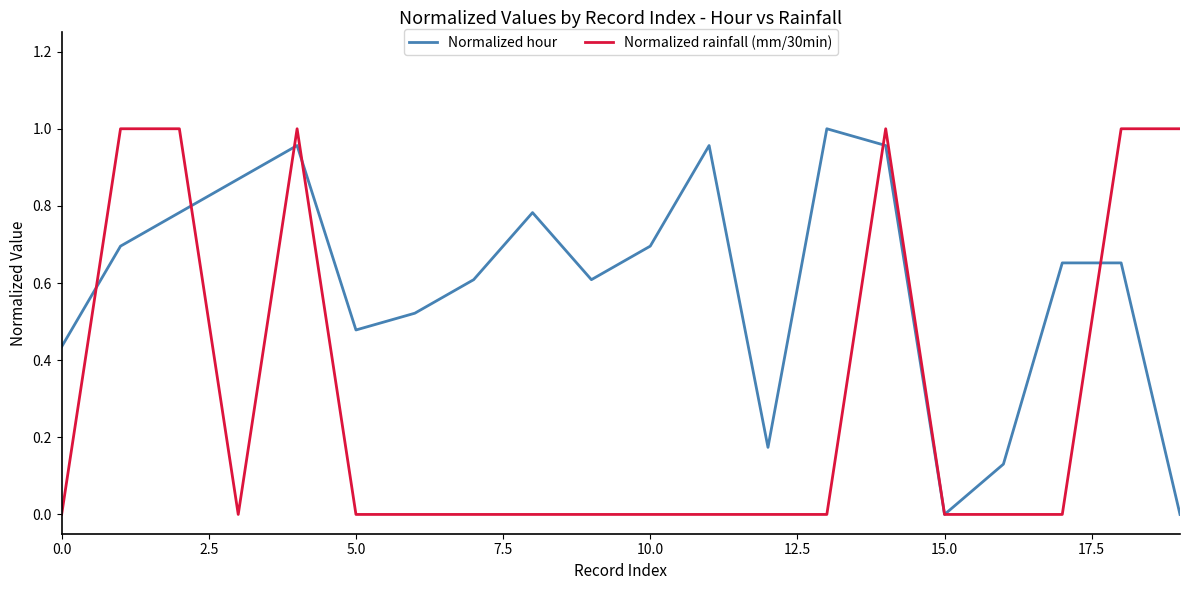

Rank the series by their average value, from lowest to highest.

Normalized rainfall (mm/30min), Normalized hour